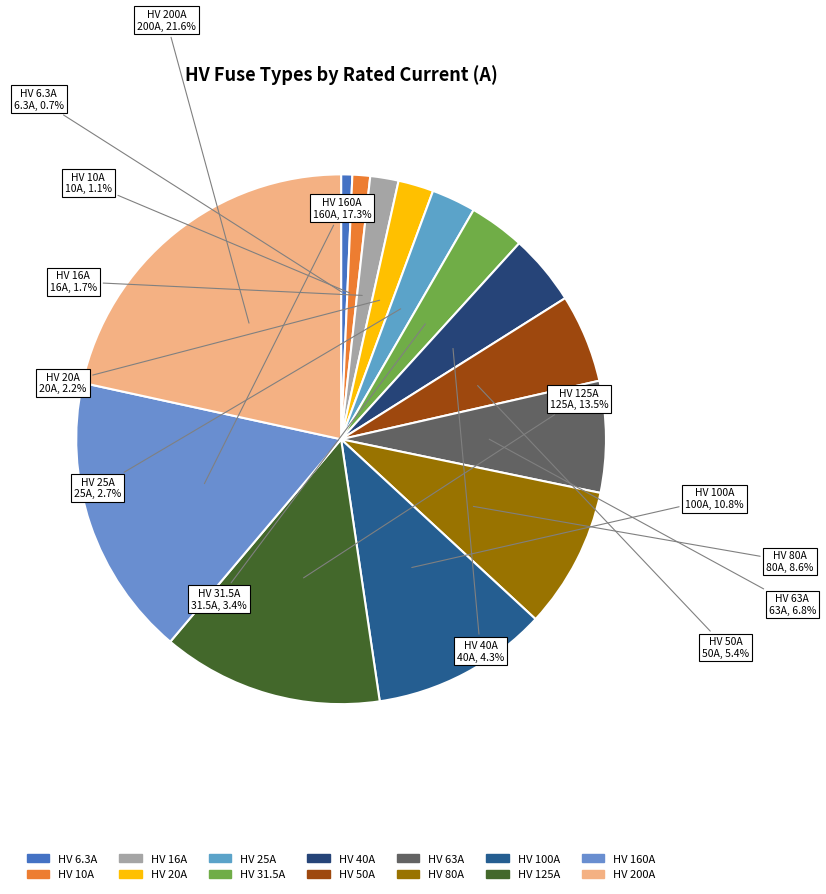

Is there a majority slice in this chart?

No